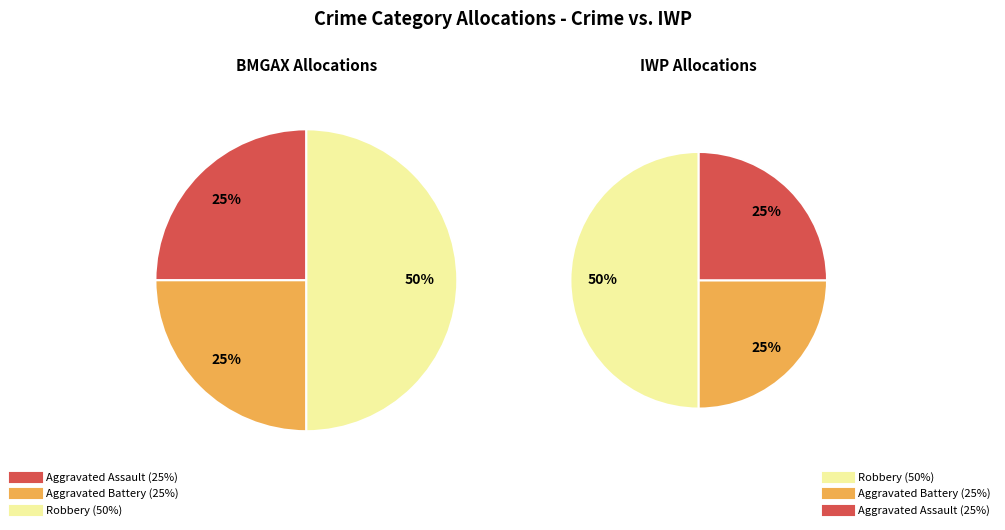

The Aggravated Battery slice represents 18% of the pie. True or false?

False